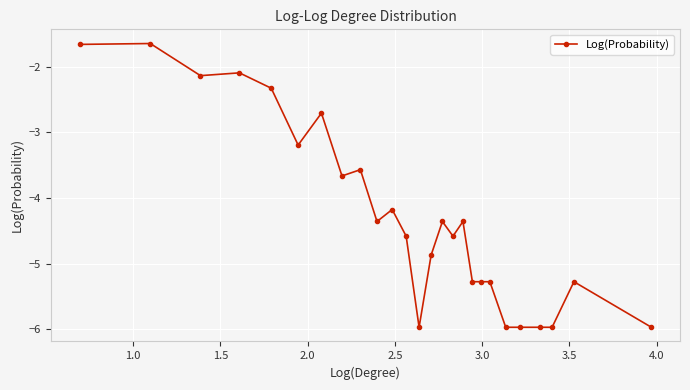

What is the minimum value shown in the chart?

-6.0